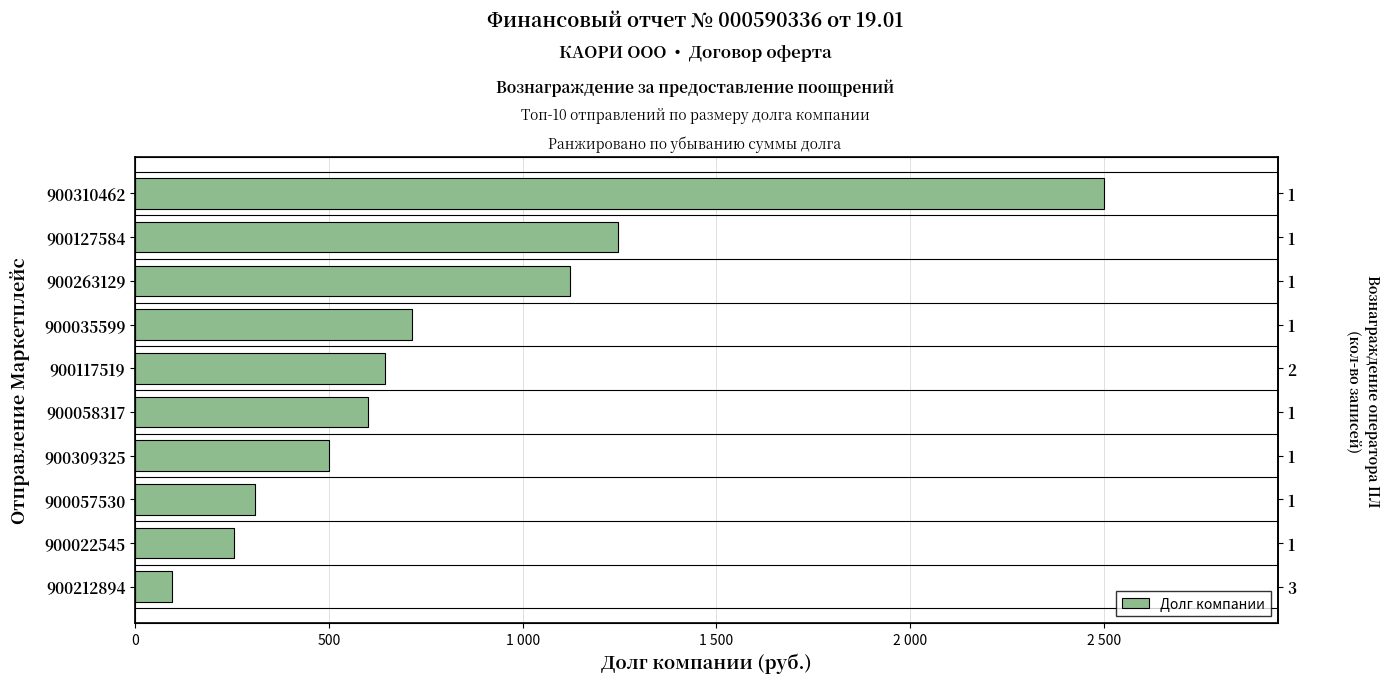

What is the sum of all values?

7985